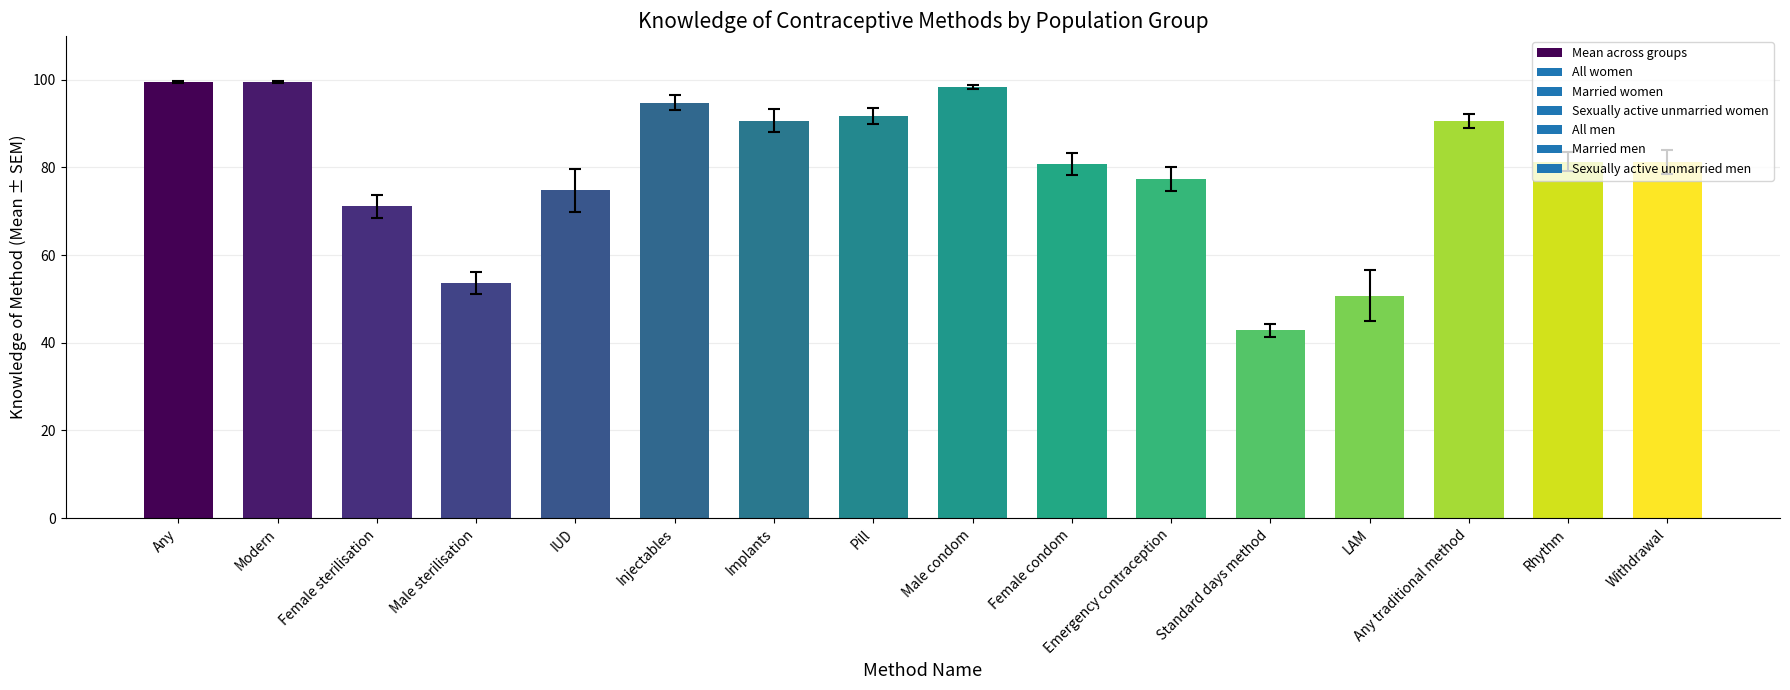

What is the ratio of the value at Standard days method to the value at Modern?

0.4